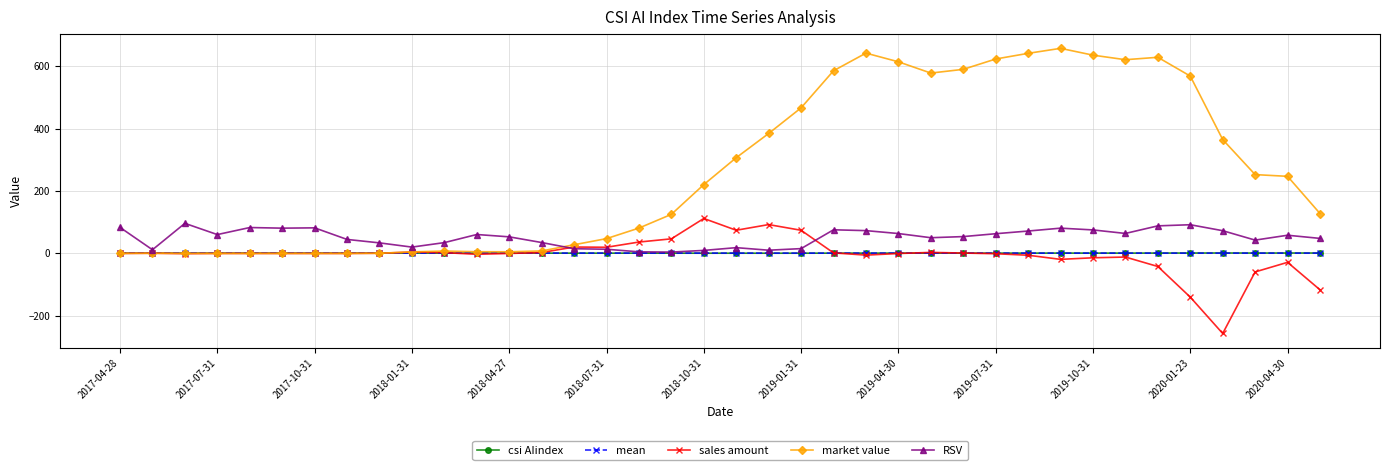

What is the highest value of the market value series?

656.6